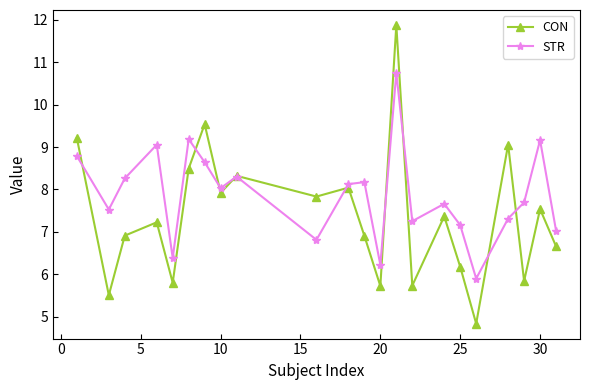

How many values in the STR series exceed 8?

11